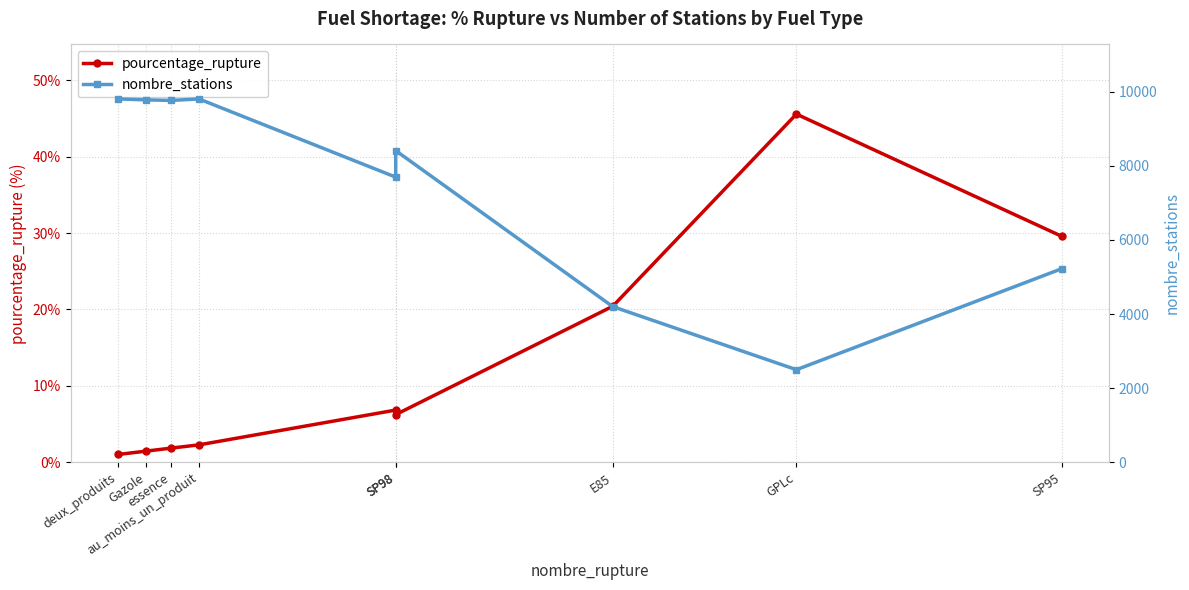

True or false: nombre_stations and pourcentage_rupture intersect in this chart.

False